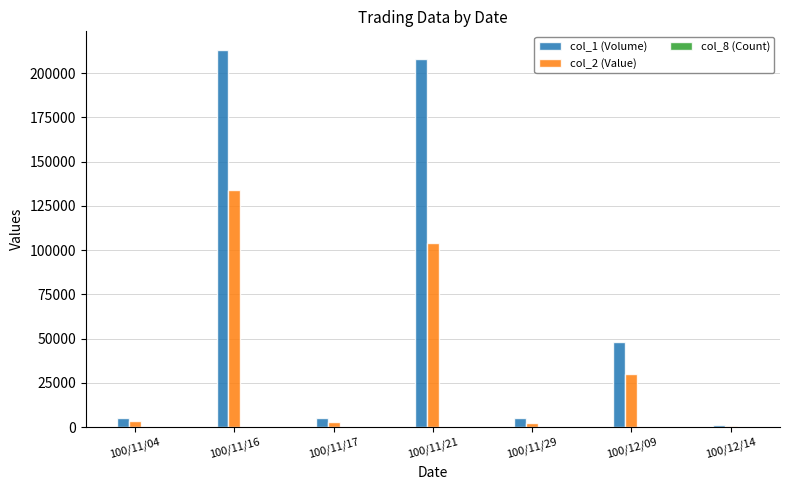

What is the spread (max minus min) of values at 100/12/09?

47999